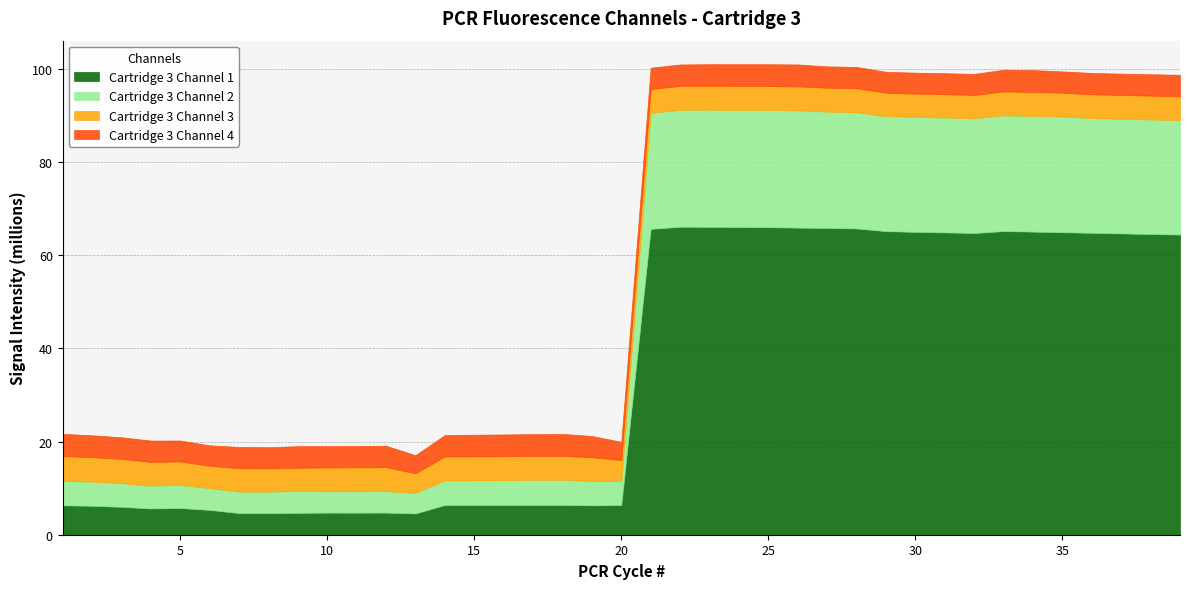

What is the maximum value for Cartridge 3 Channel 1?

66.1